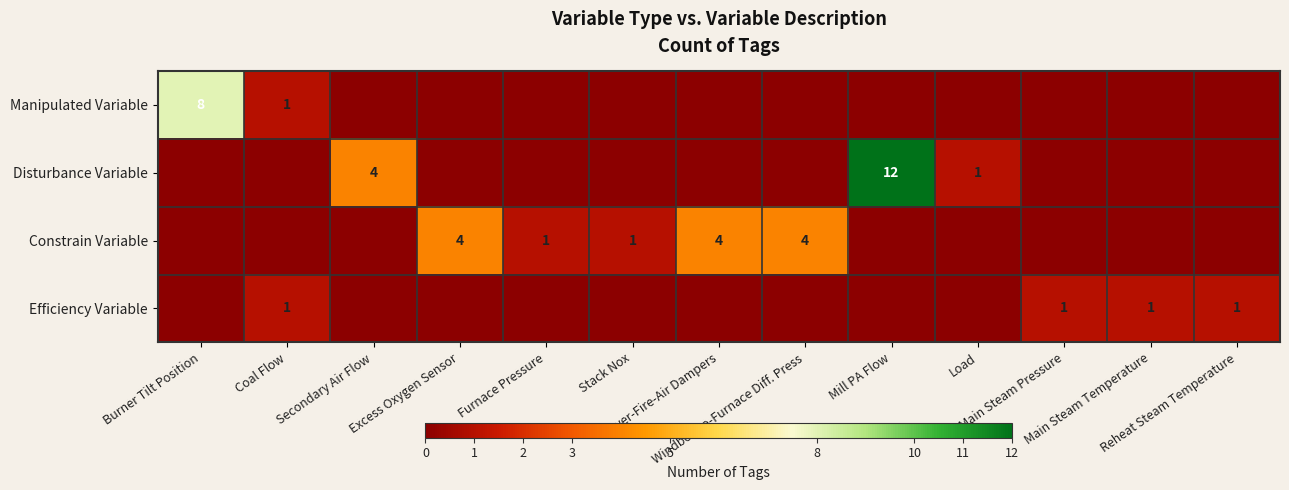

At which category is the sum across all series the highest?

Mill PA Flow